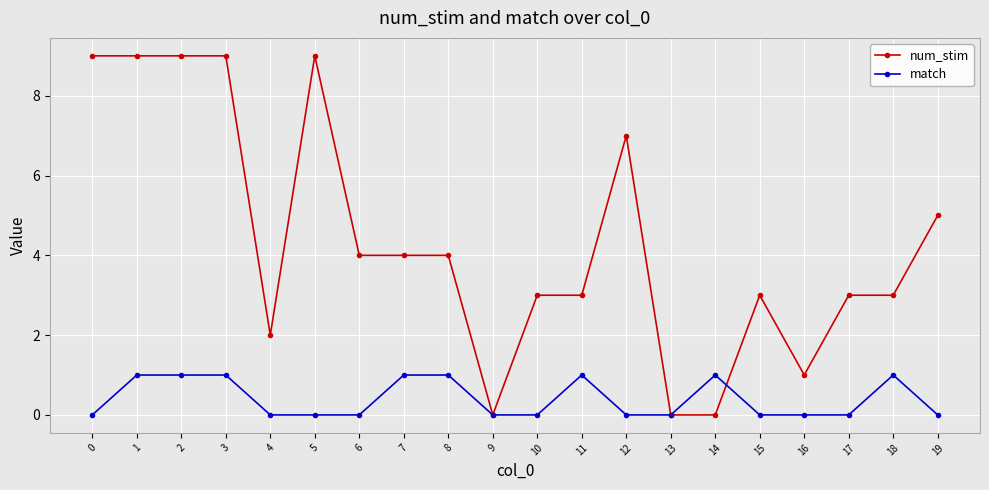

What is the spread (max minus min) of values at 16?

1